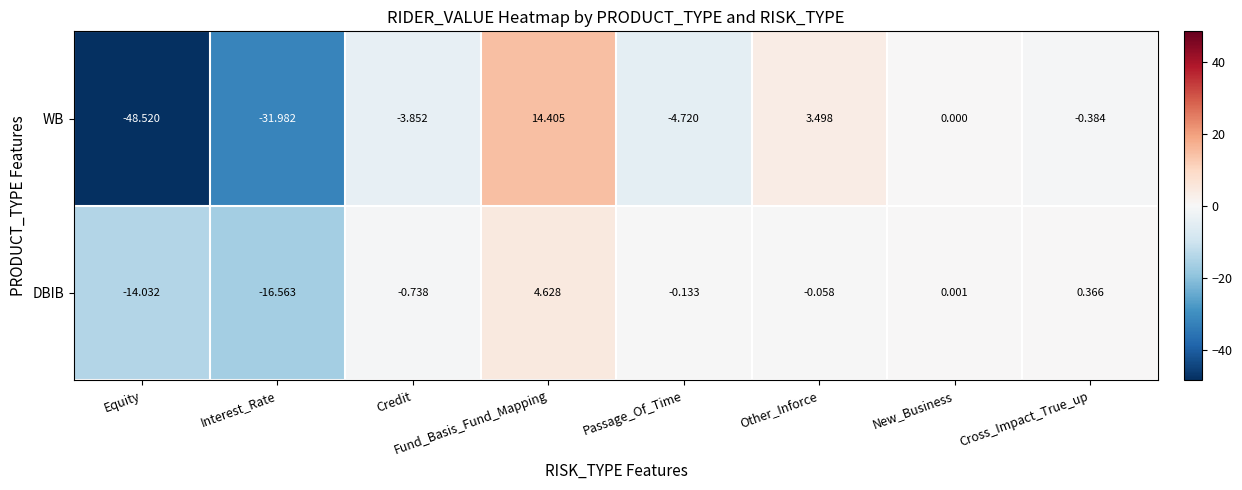

Which series has the widest spread of values?

WB